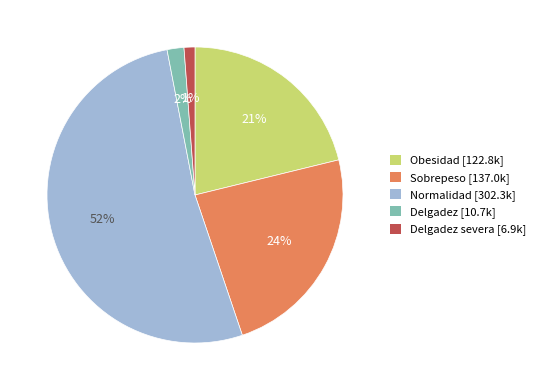

Is there any slice that represents more than half of the pie?

Yes